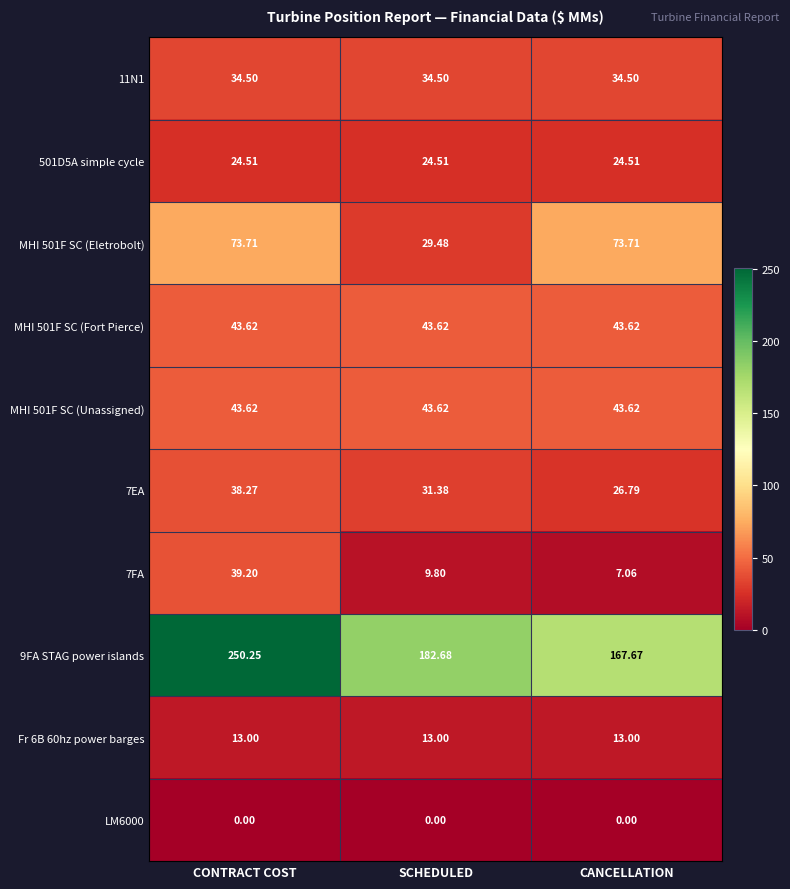

Rank the categories by 9FA STAG power islands value from highest to lowest.

CONTRACT COST, SCHEDULED, CANCELLATION